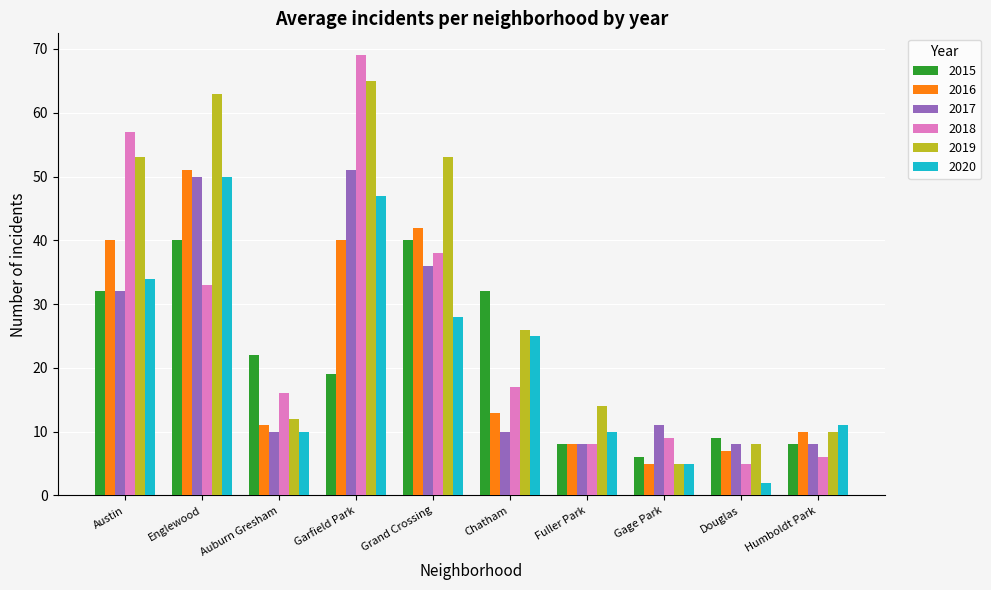

What is the average value of the 2017 series?

22